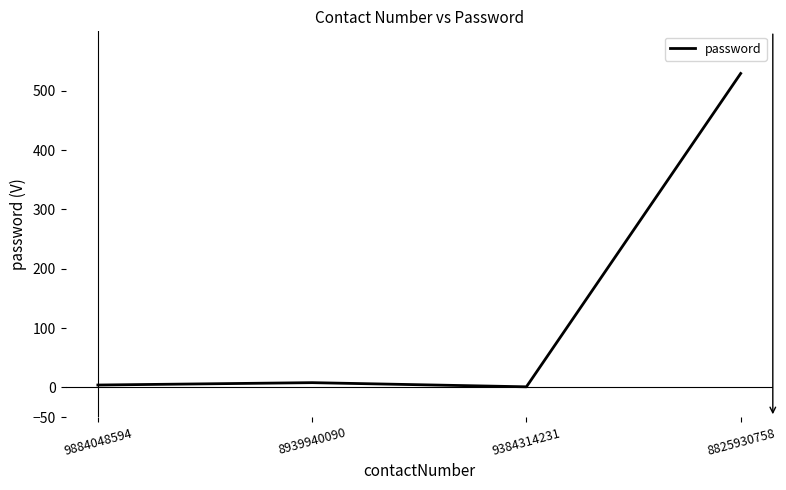

What is the smallest value displayed?

1